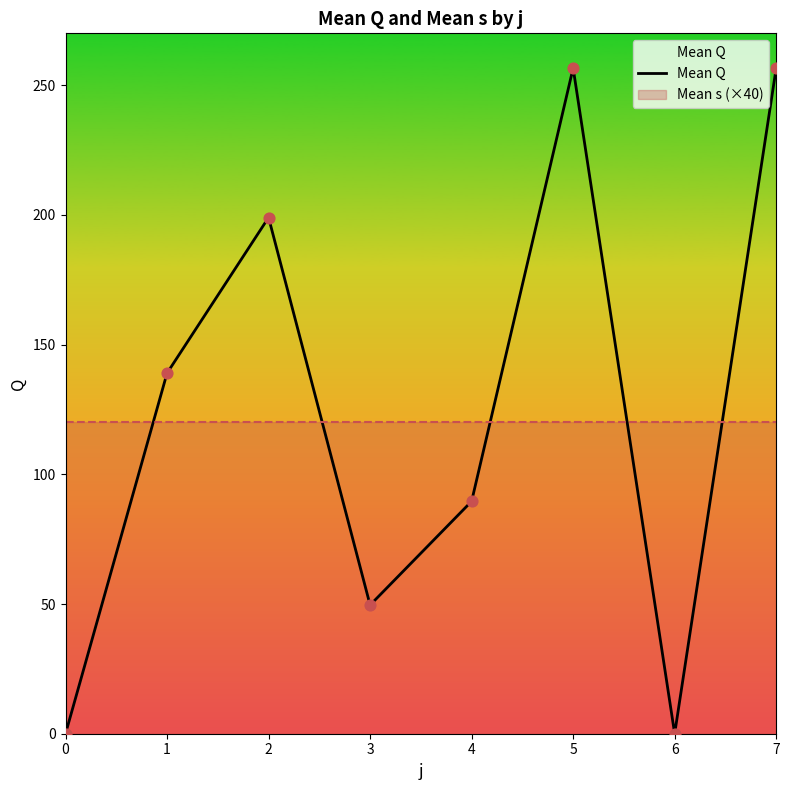

Between 7 and 0, which is larger?

7